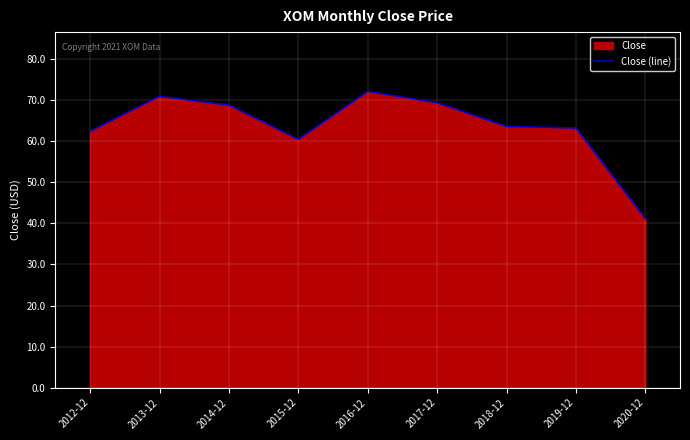

What is the sum of the values at 2018-12 and 2019-12?

126.9